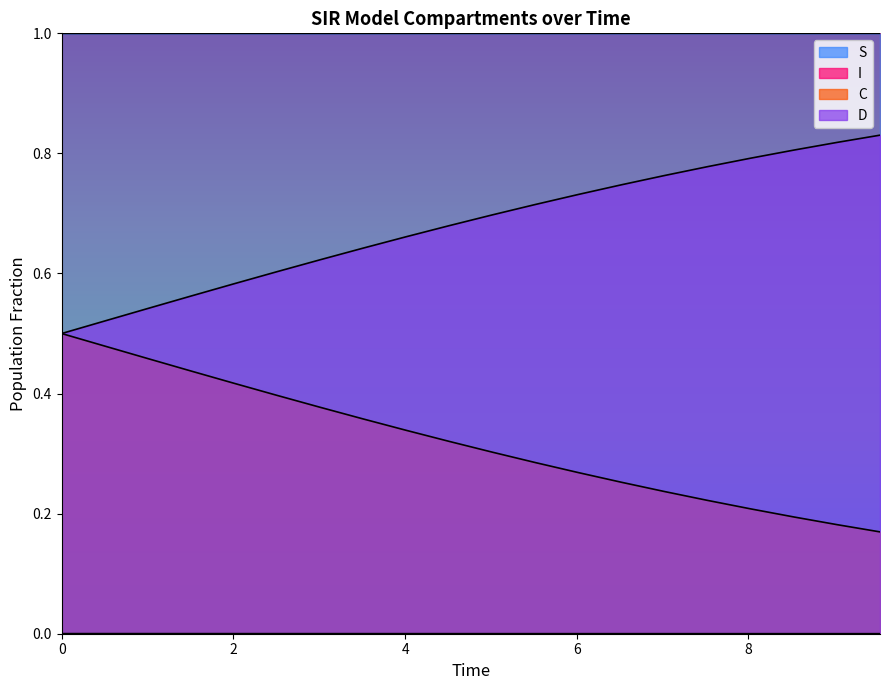

Which series has the largest total across all categories?

S